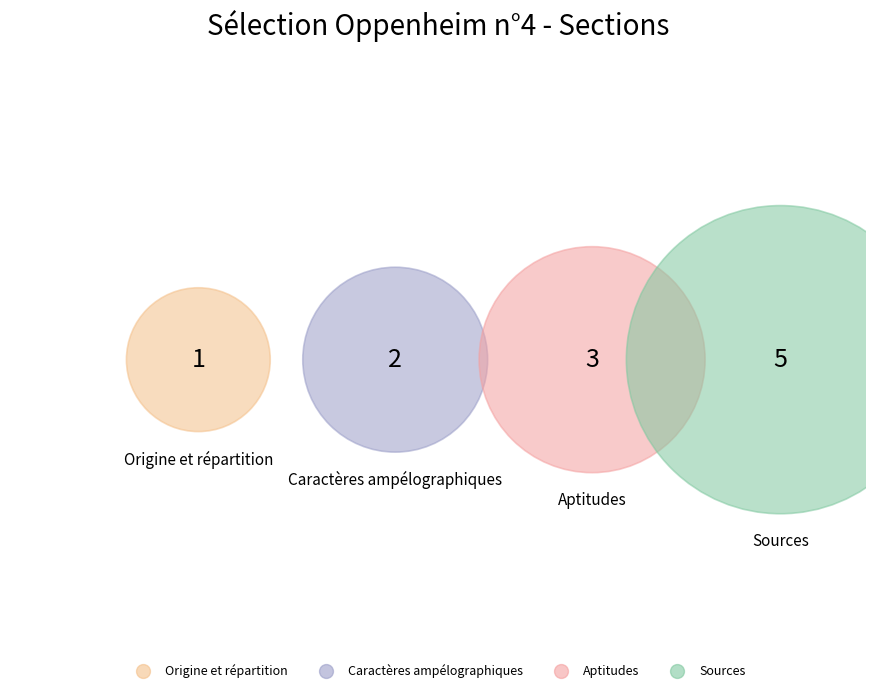

The Sources slice represents 33% of the pie. True or false?

False